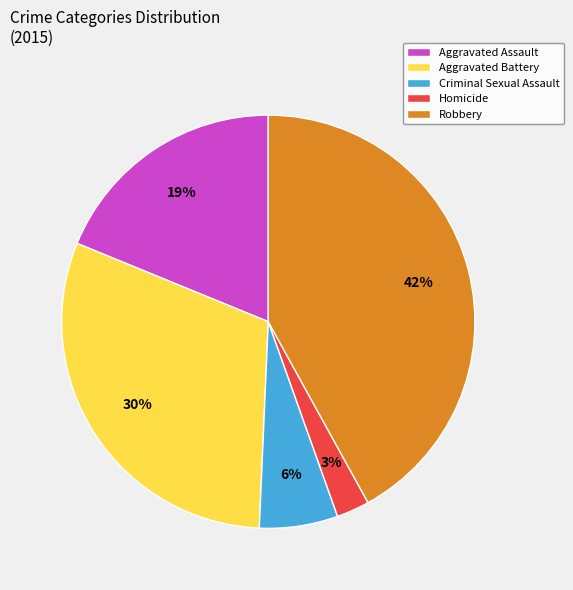

Which has a higher value, Robbery or Criminal Sexual Assault?

Robbery